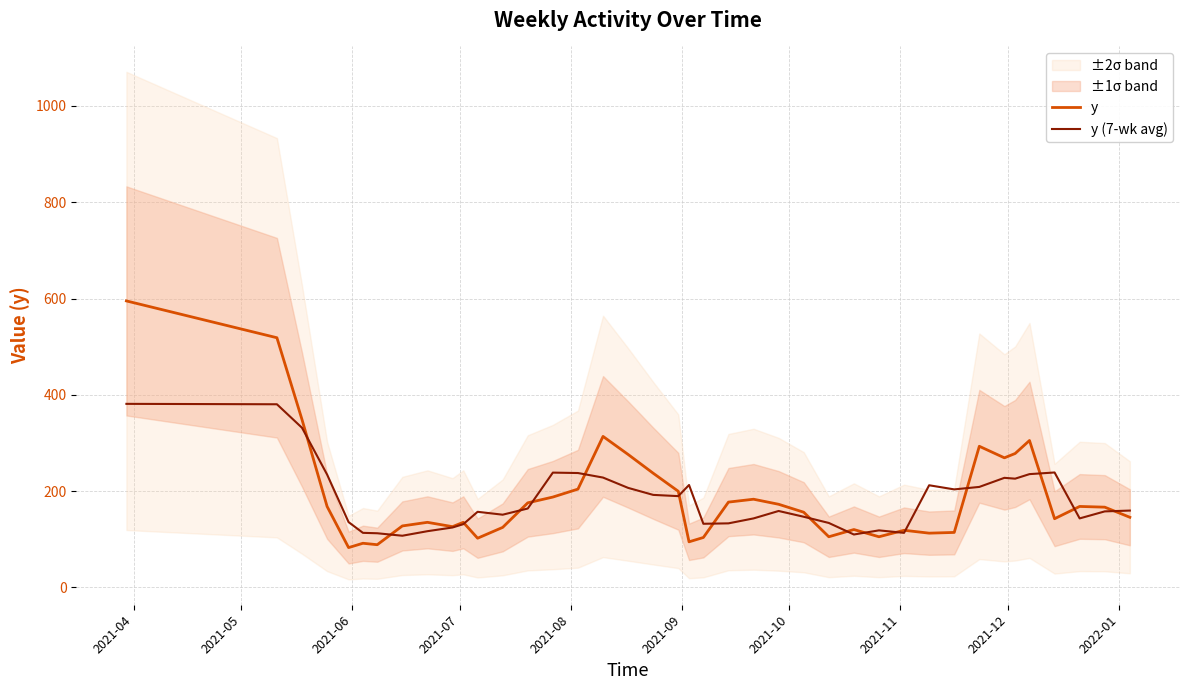

What is the lowest value of the y (7-wk avg) series?

107.1